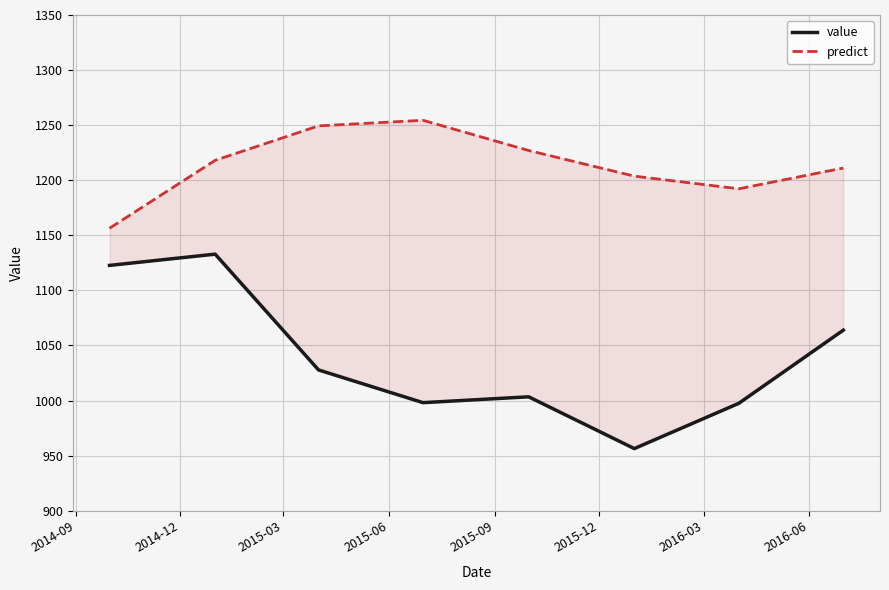

True or false: predict and value cross at least once.

False